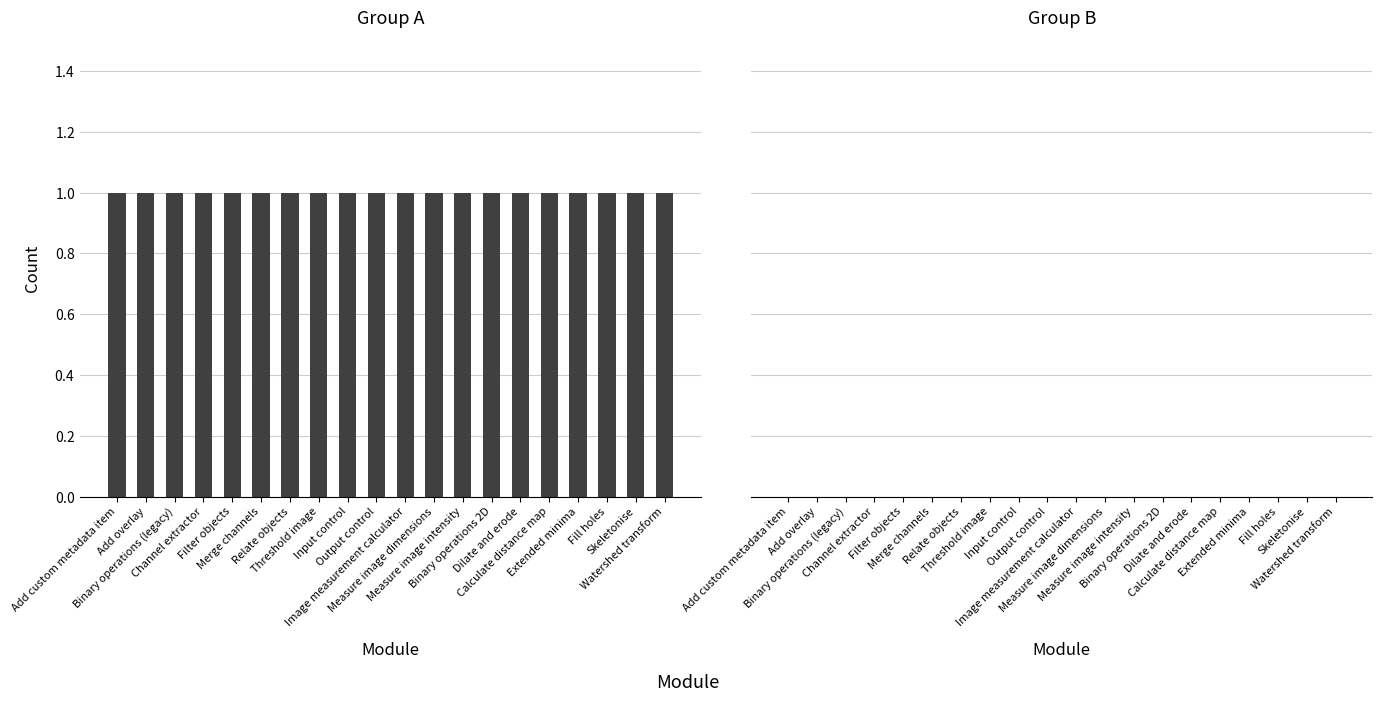

Between Merge channels and Input control, which series saw the biggest shift?

Group A